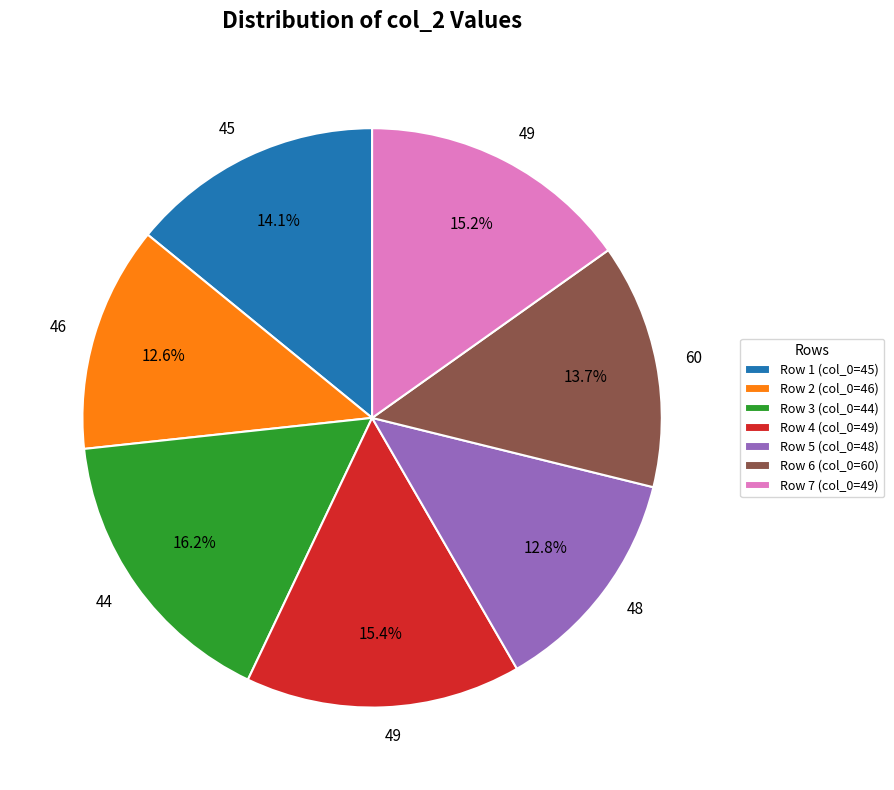

Which slice is the largest?

Row 3 (col_0=44)